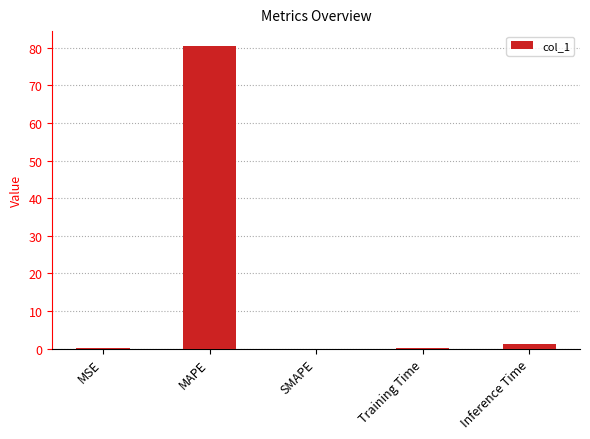

Which has a higher value, SMAPE or MAPE?

MAPE